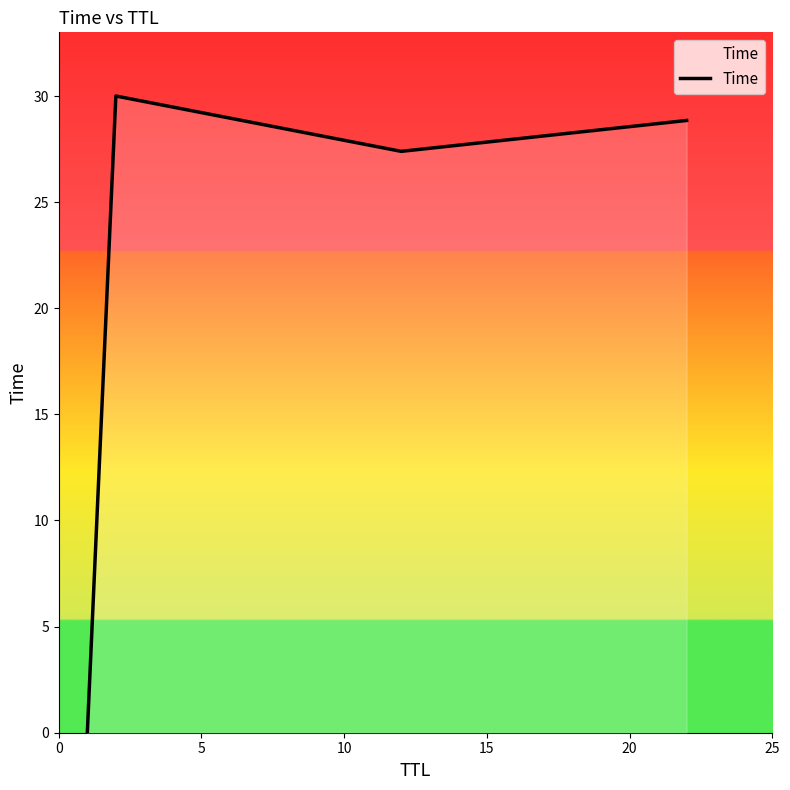

What is the average value?

21.6